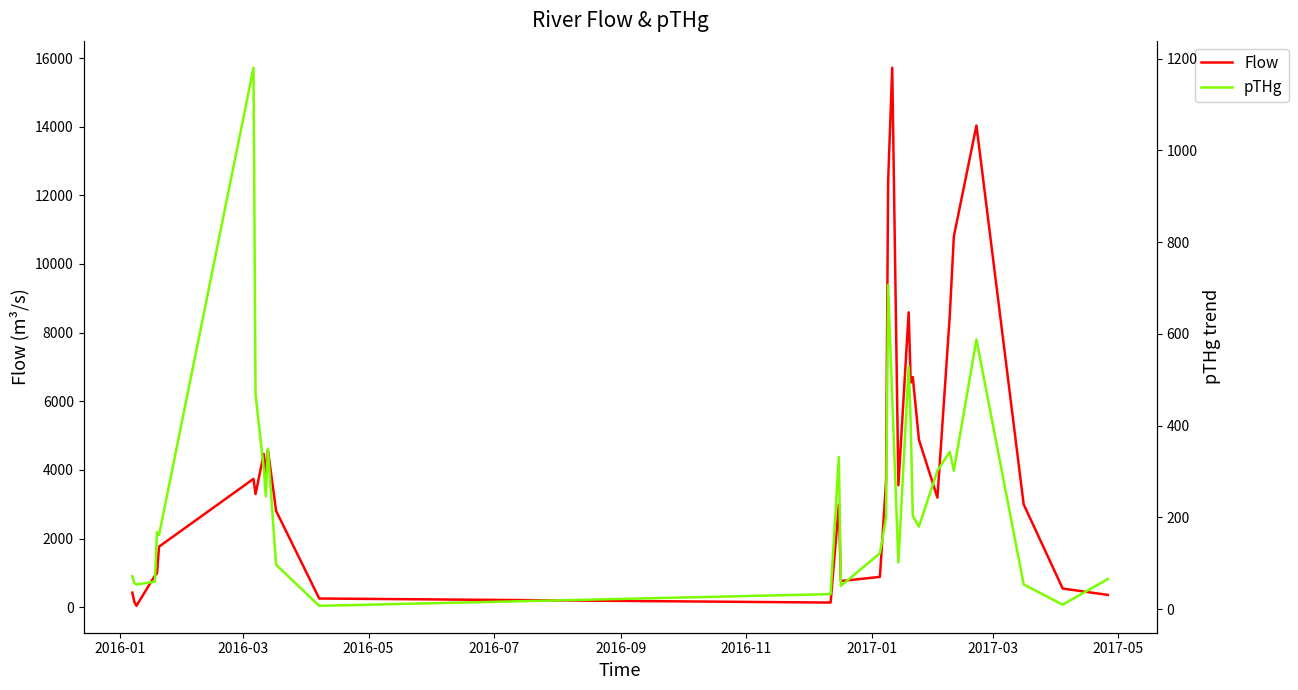

Rank the series by their maximum value, from lowest to highest.

pTHg, Flow